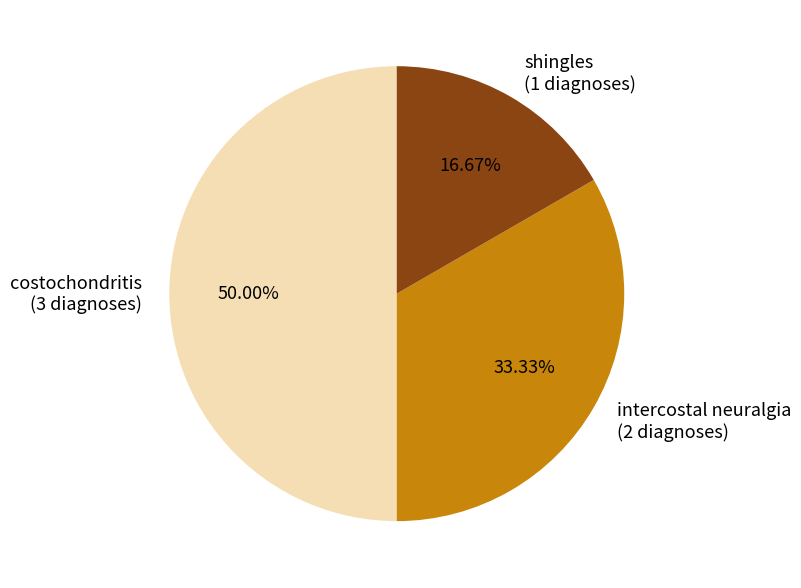

Between costochondritis and shingles, which is larger?

costochondritis